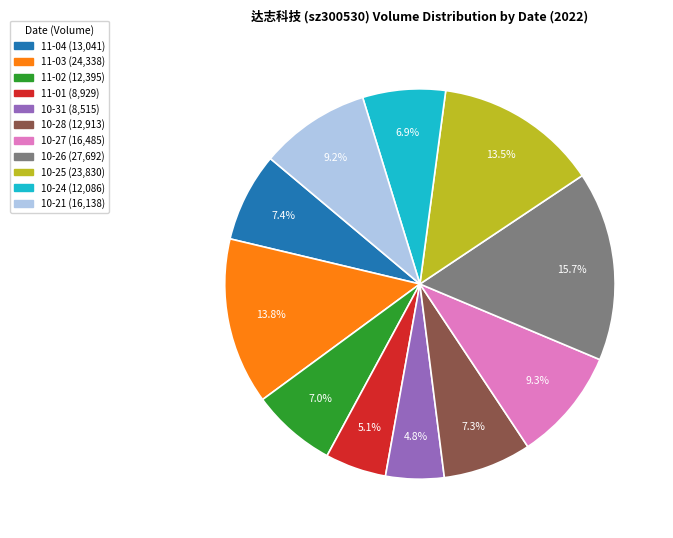

Count the number of slices in the pie.

11